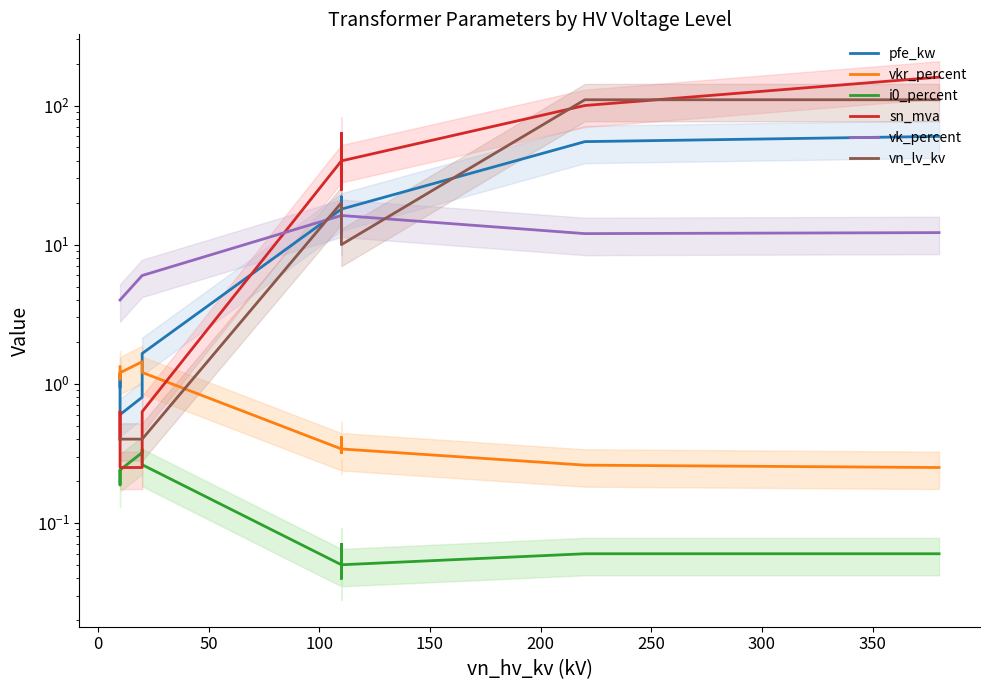

True or false: vkr_percent and i0_percent intersect in this chart.

False